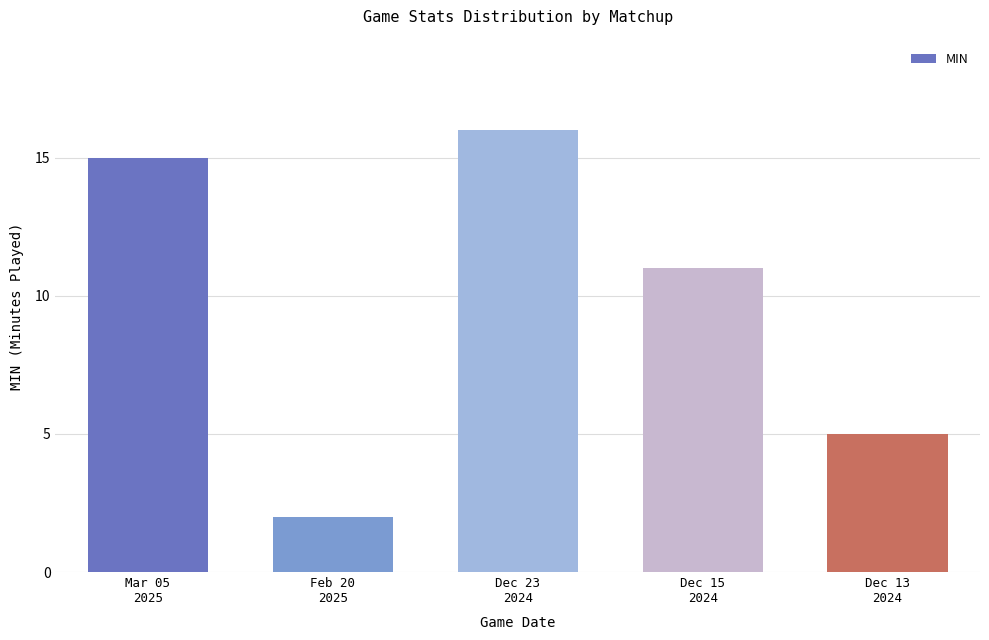

Reading left to right, what are all the values shown in this chart?

15	2	16	11	5